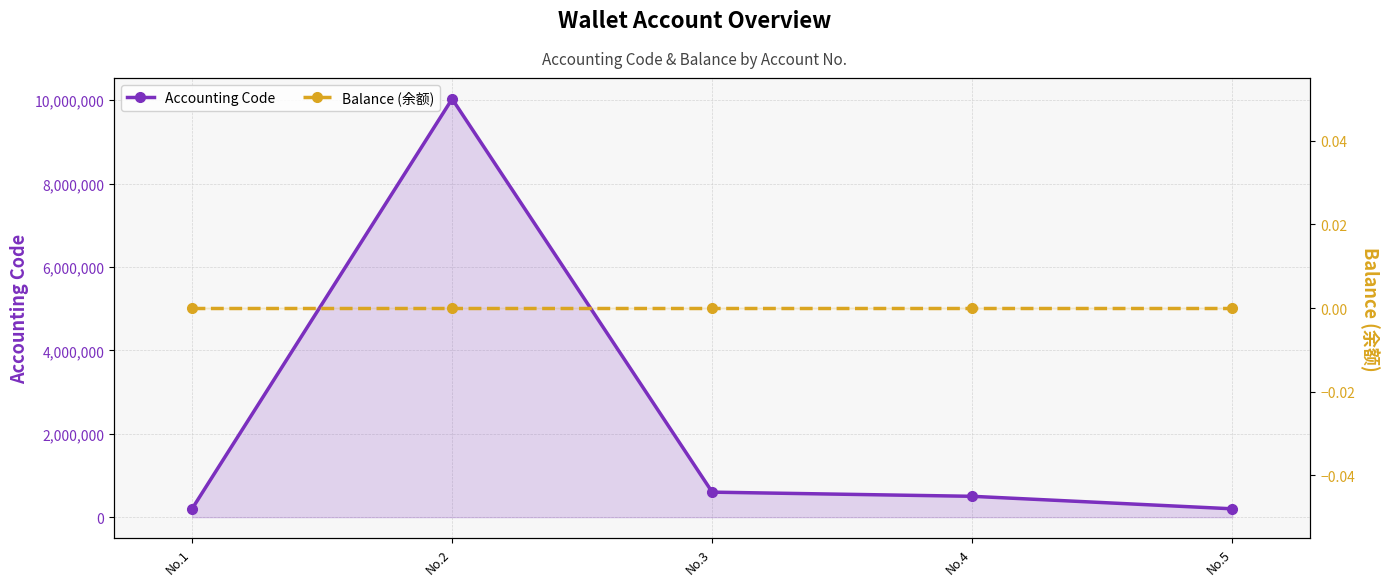

How many lines are shown in the chart?

2